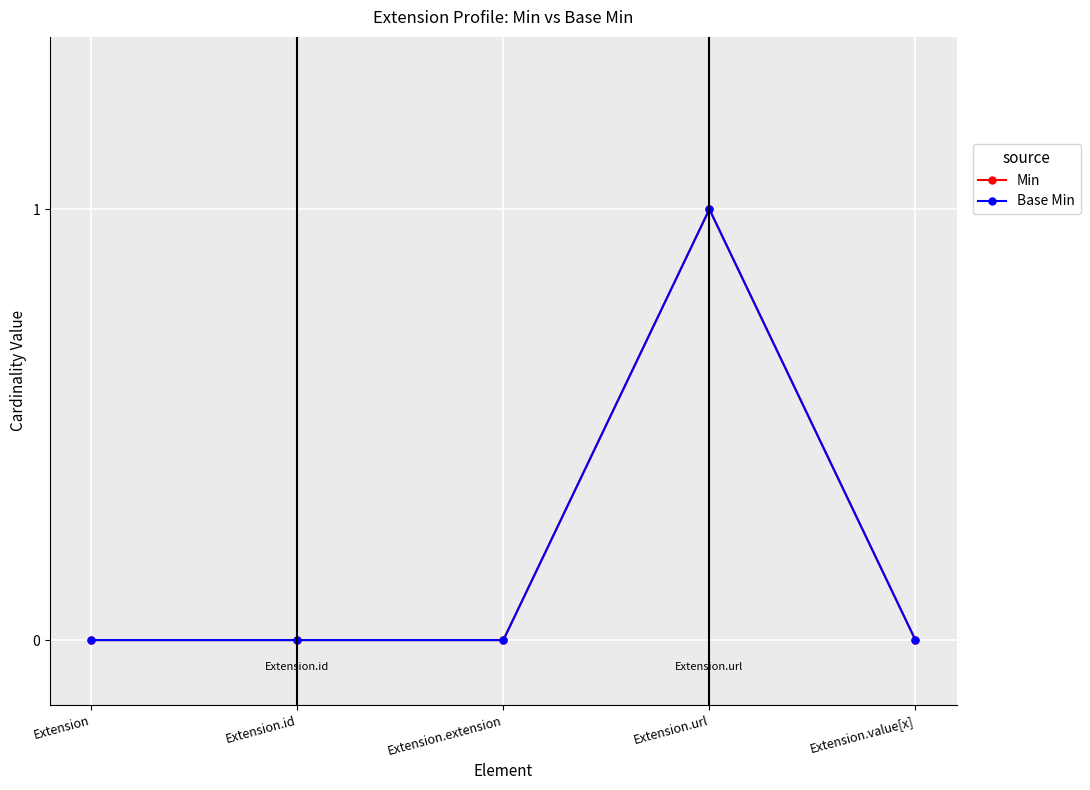

Rank the series by their maximum value, from lowest to highest.

Min, Base Min